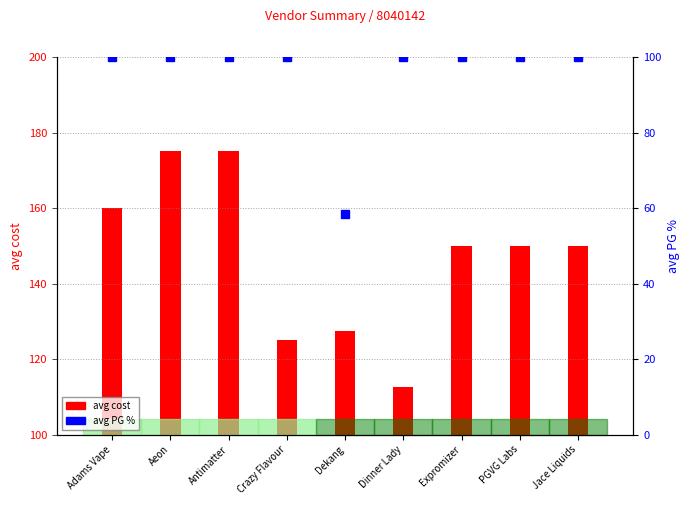

Approximately how many times larger is the value at Antimatter compared to Aeon?

1.0